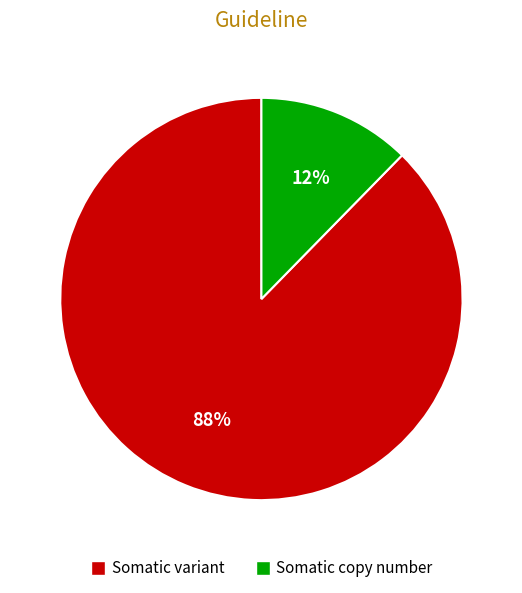

Count the number of slices in the pie.

2